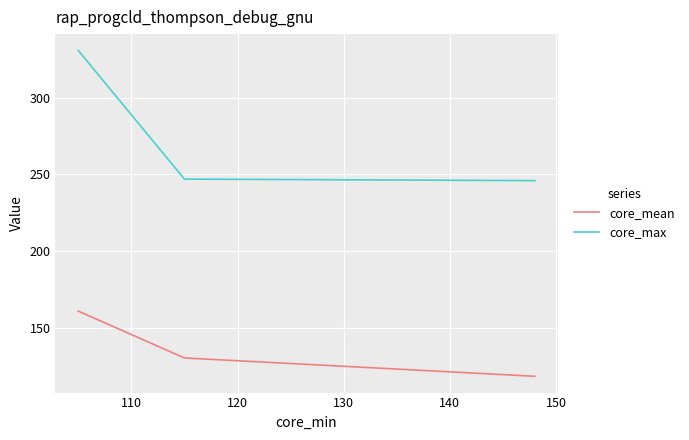

How many lines are shown in the chart?

2